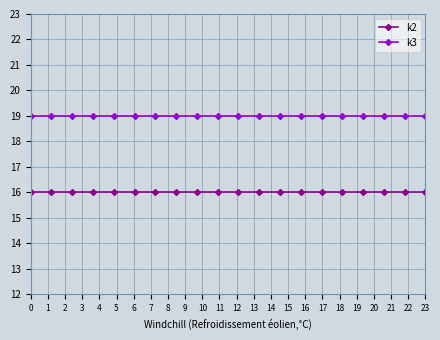

What is the value of the k3 point at the 18th from the left?

19